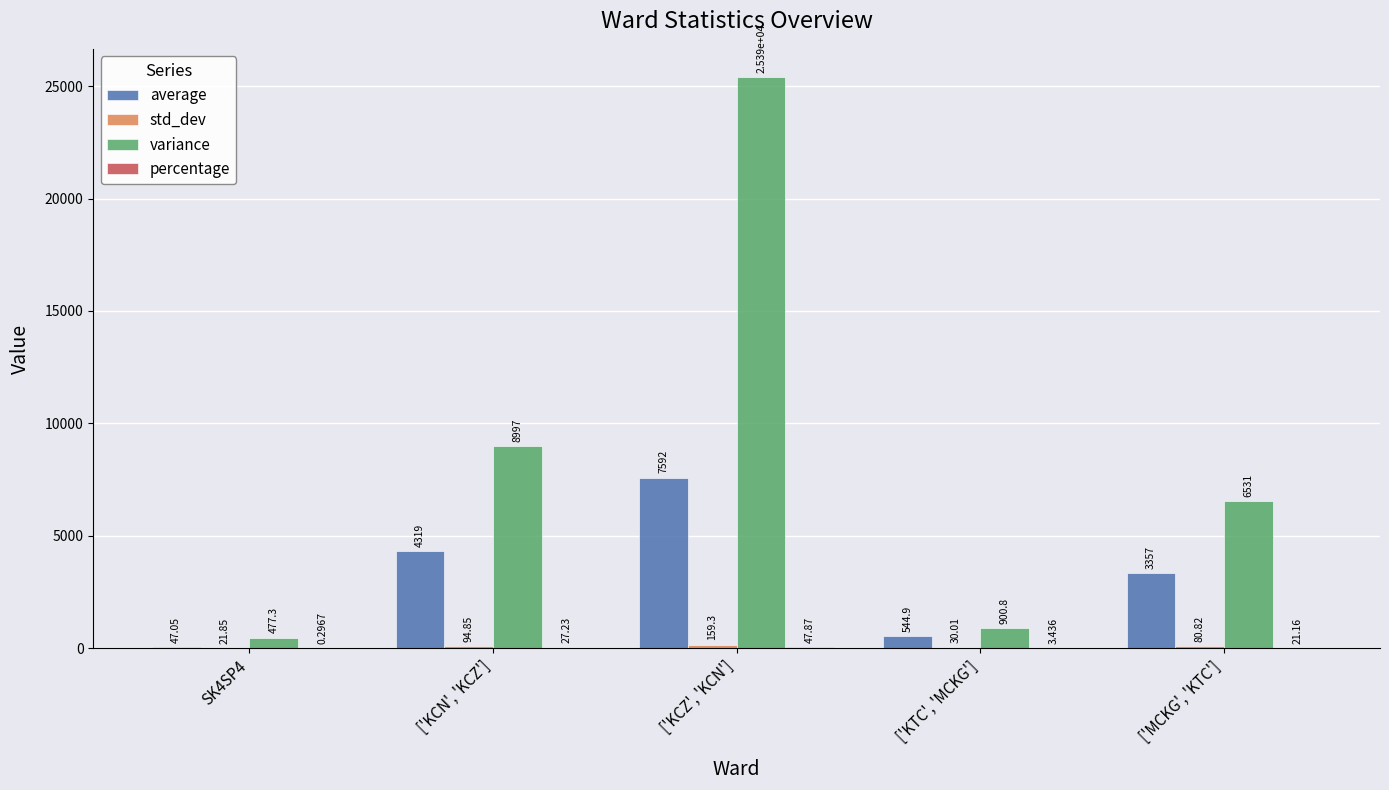

At which label is variance closest to 12932?

['KCN', 'KCZ']